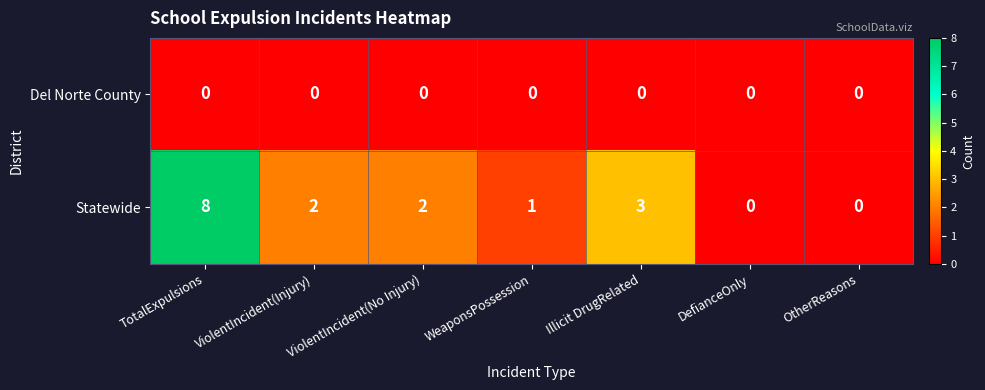

Which series has the widest spread of values?

Statewide